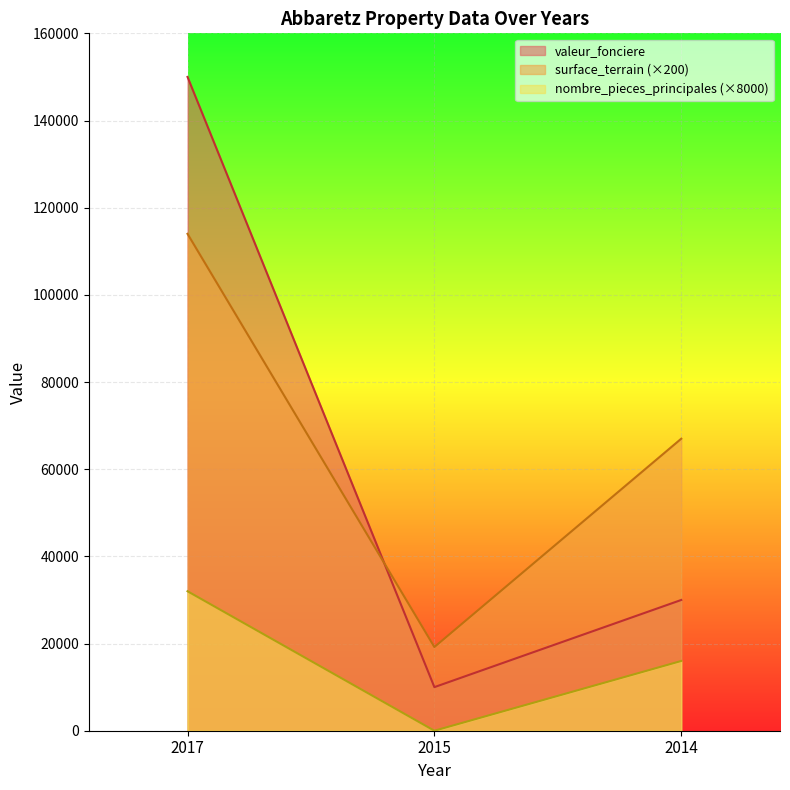

Where is nombre_pieces_principales nearest to the value 16000?

2014